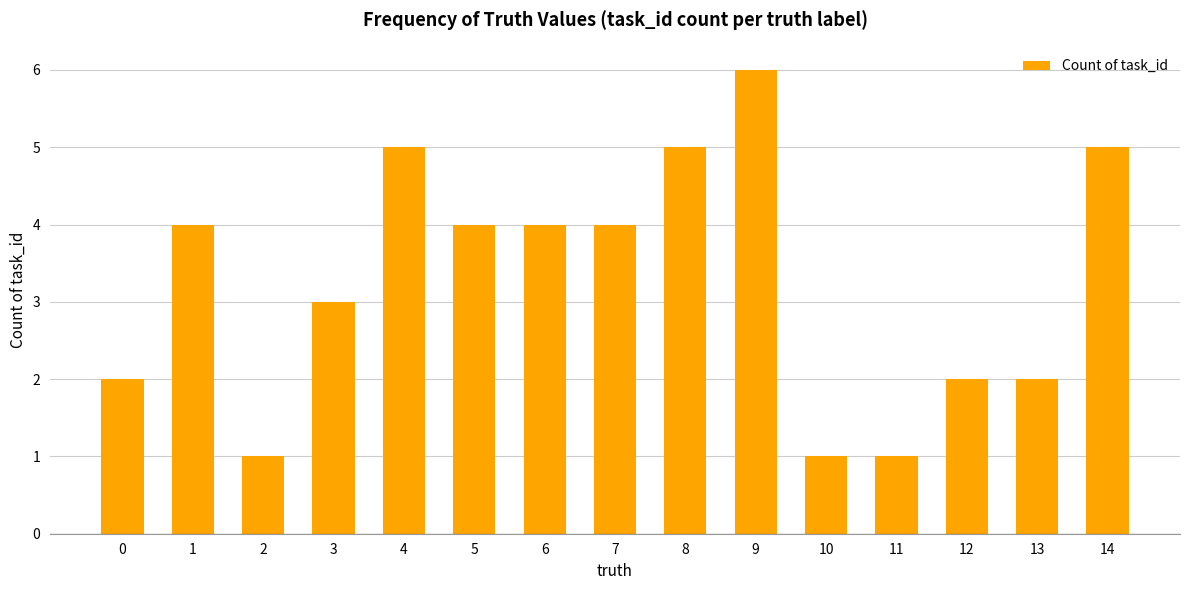

What is the value of the 15th bar from the left?

5